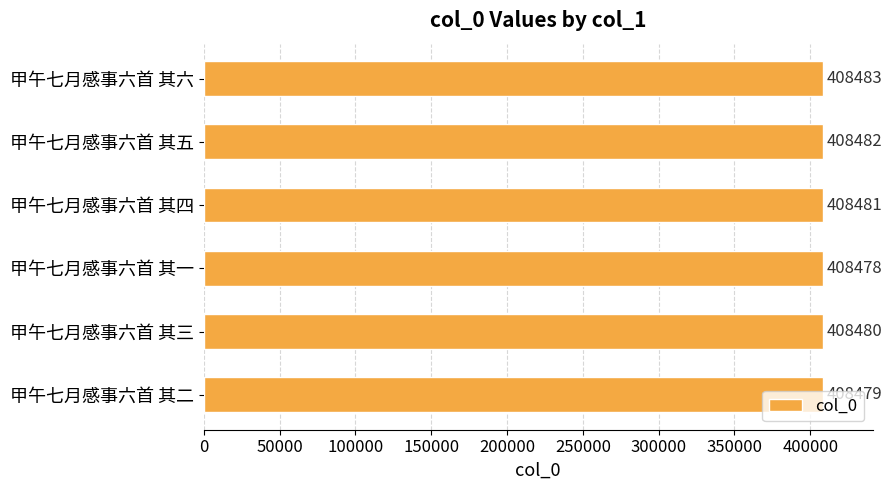

Count the number of data series in this chart.

1